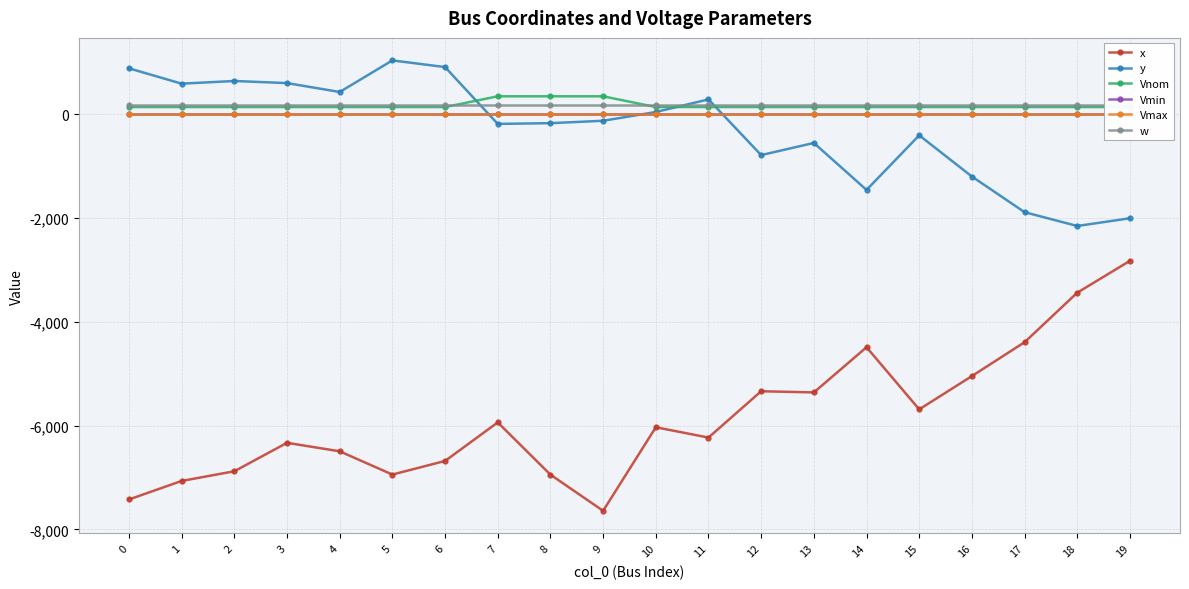

Is the value of w at 16 greater than the value of Vnom at 15?

Yes